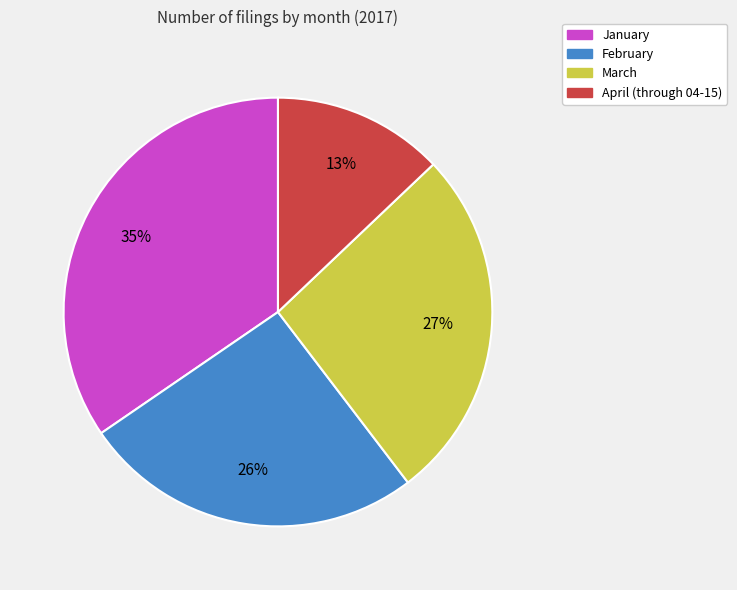

To the nearest percent, what is the combined percentage of March and April (through 04-15)?

40%